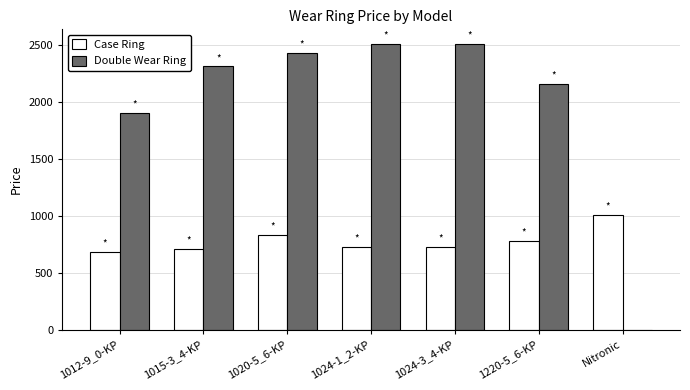

Is the value of Double Wear Ring at 1015-3_4-KP greater than the value of Case Ring at 1020-5_6-KP?

Yes